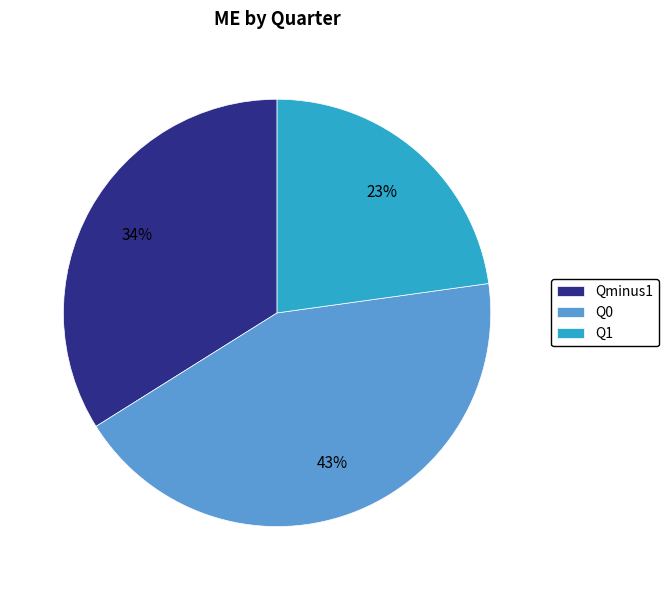

How many slices are in this pie chart?

3